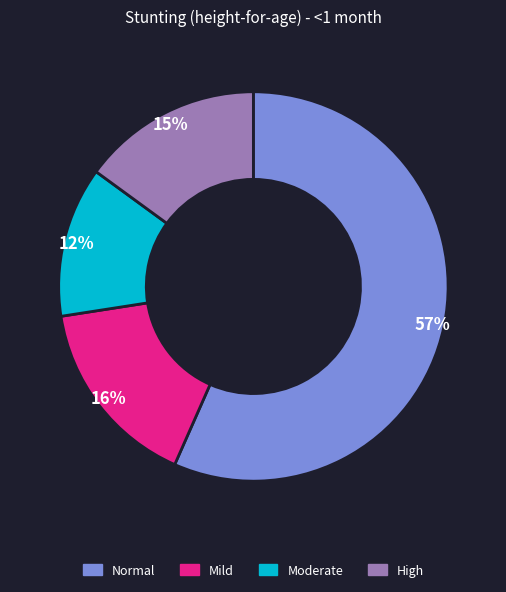

To the nearest percent, what is the average slice percentage?

25%